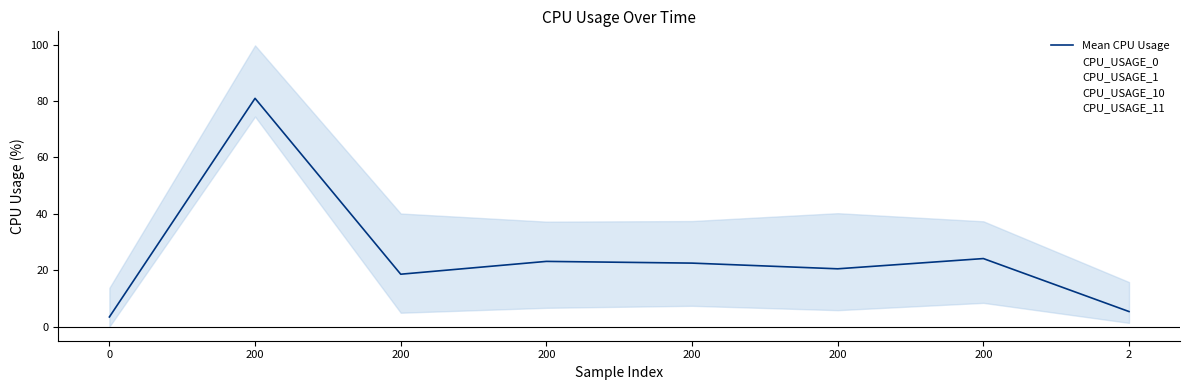

Reading left to right, extract all data points from this chart.

0=3.4	200=80.9	200=18.6	200=23.1	200=22.5	200=20.5	200=24.1	2=5.4